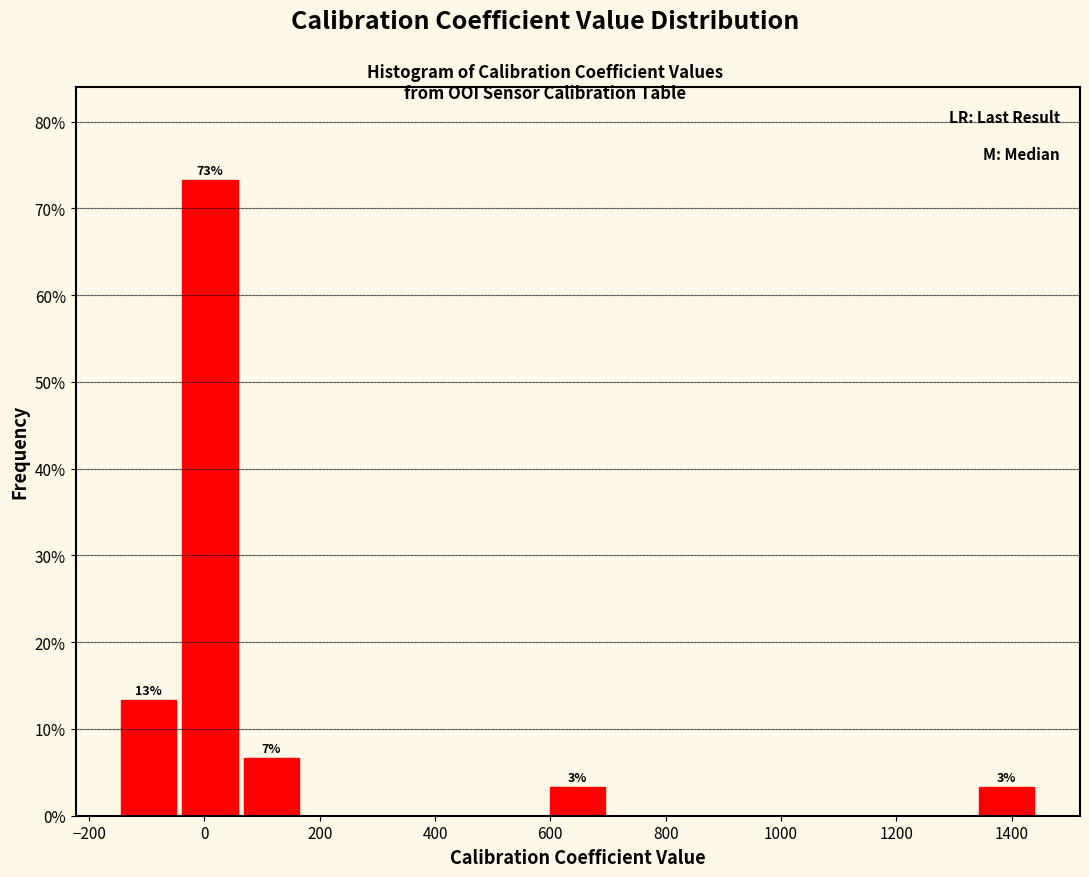

Over which range of the x-axis is the bar tallest?

-40 to 60